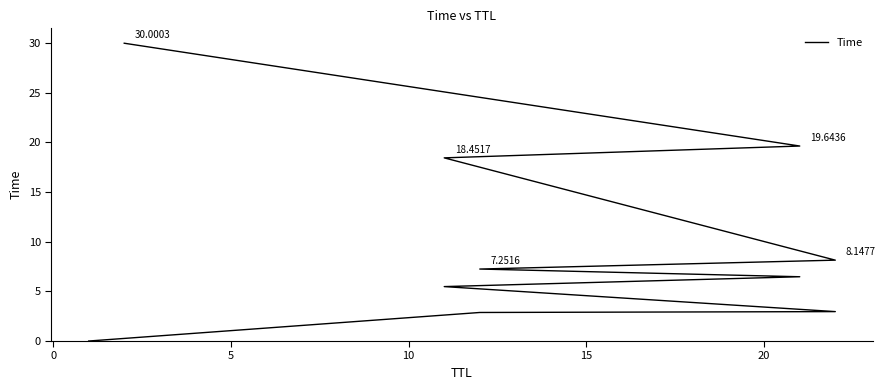

Reading left to right, transcribe all the data shown in this chart.

0.0	2.9	3.0	5.5	6.5	7.3	8.1	18.5	19.6	30.0